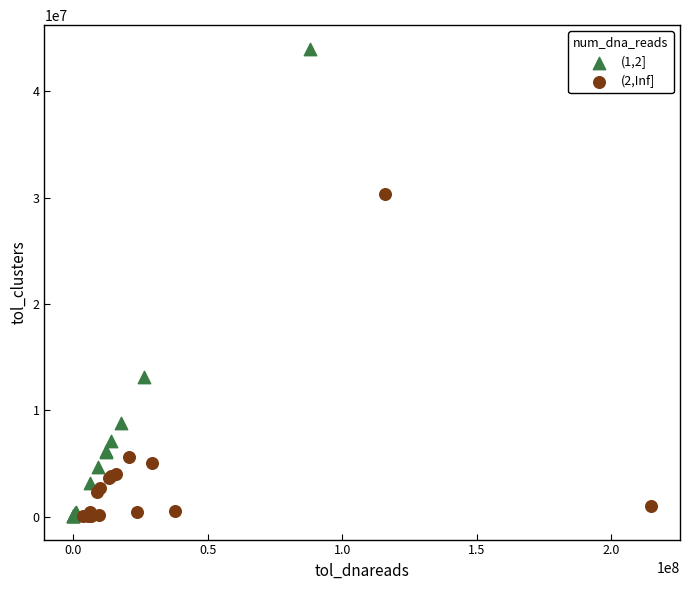

Which series has the widest spread of Y values?

(1,2]